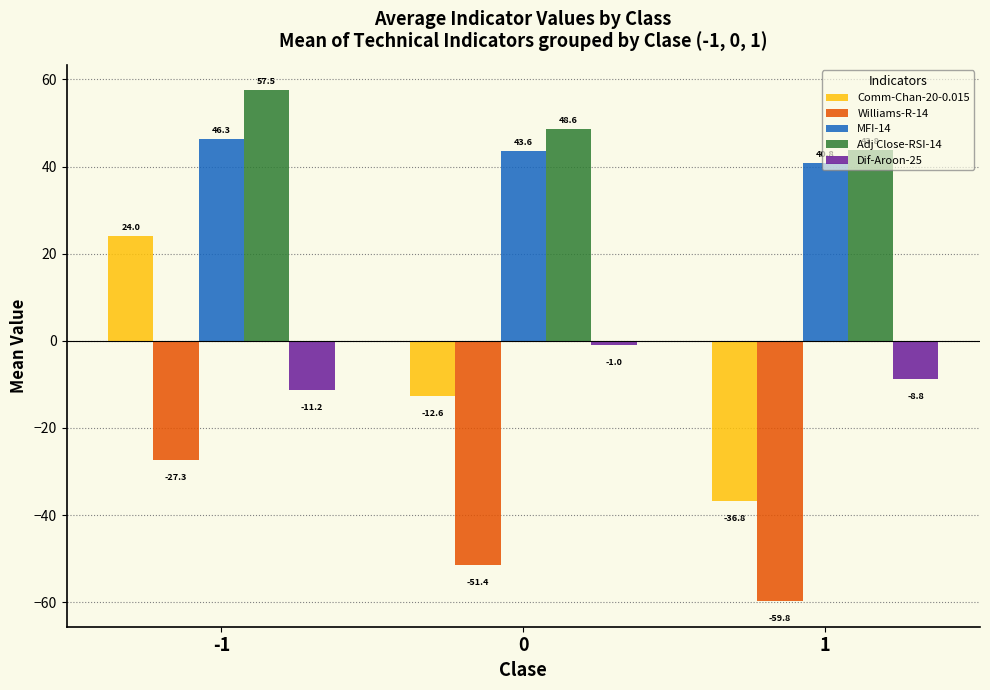

What are all the series names shown in the legend?

Comm-Chan-20-0.015, Williams-R-14, MFI-14, Adj Close-RSI-14, Dif-Aroon-25